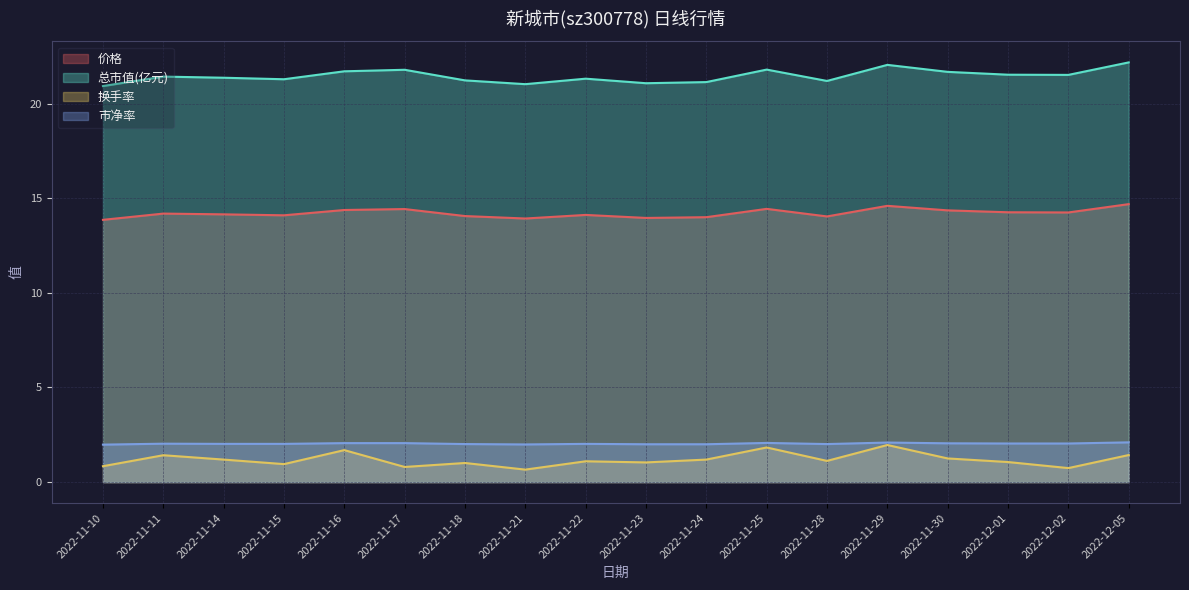

How many data points does each series have?

18